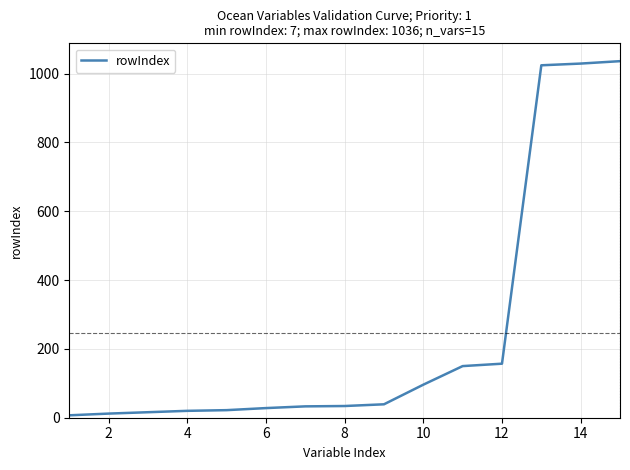

What is the difference between the maximum and minimum values?

1029